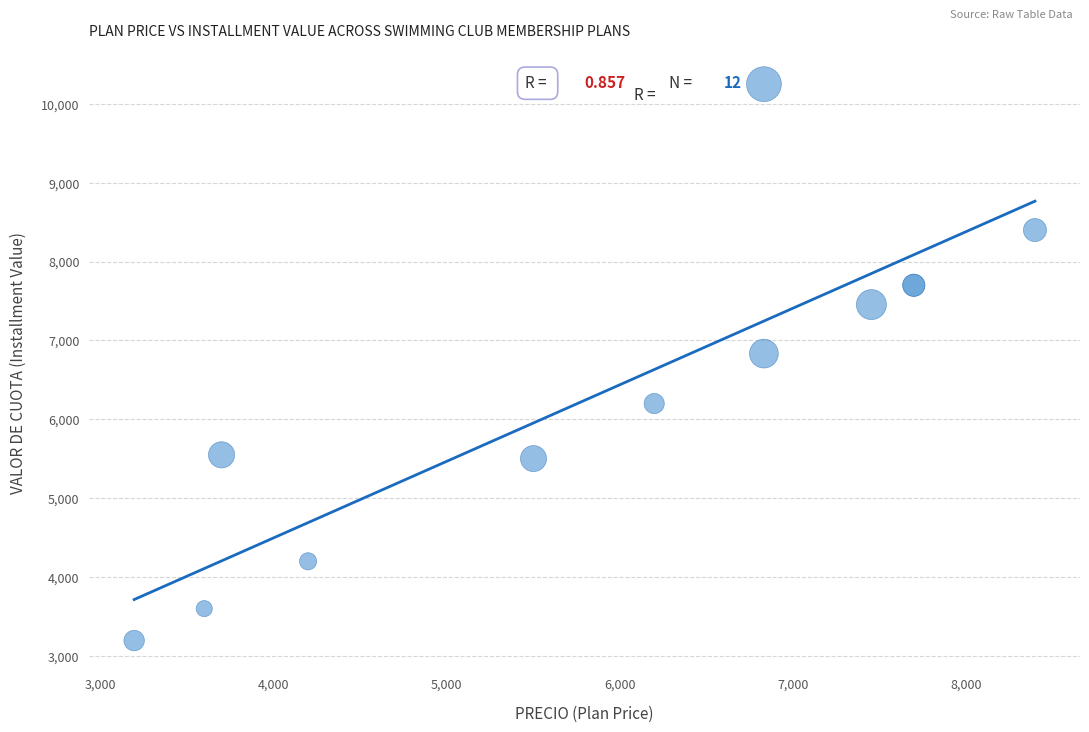

What Y value in the scatter plot is closest to 6722?

6833.8